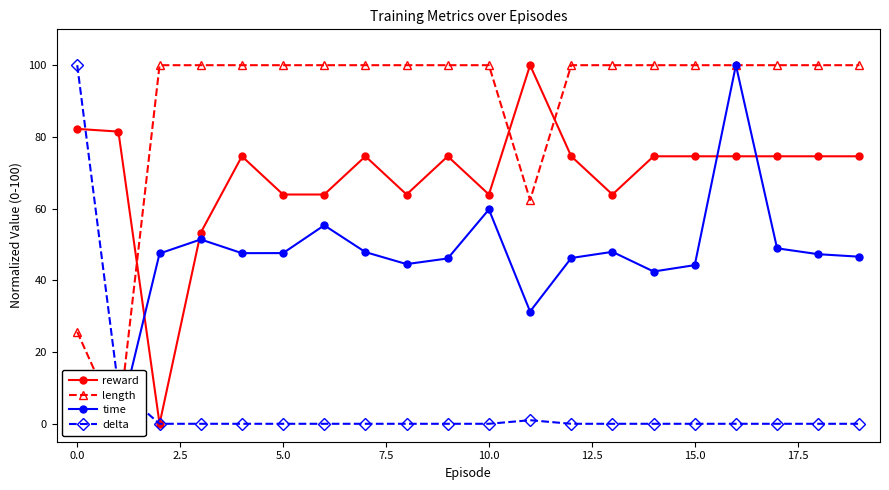

What is the maximum value for reward?

100.0